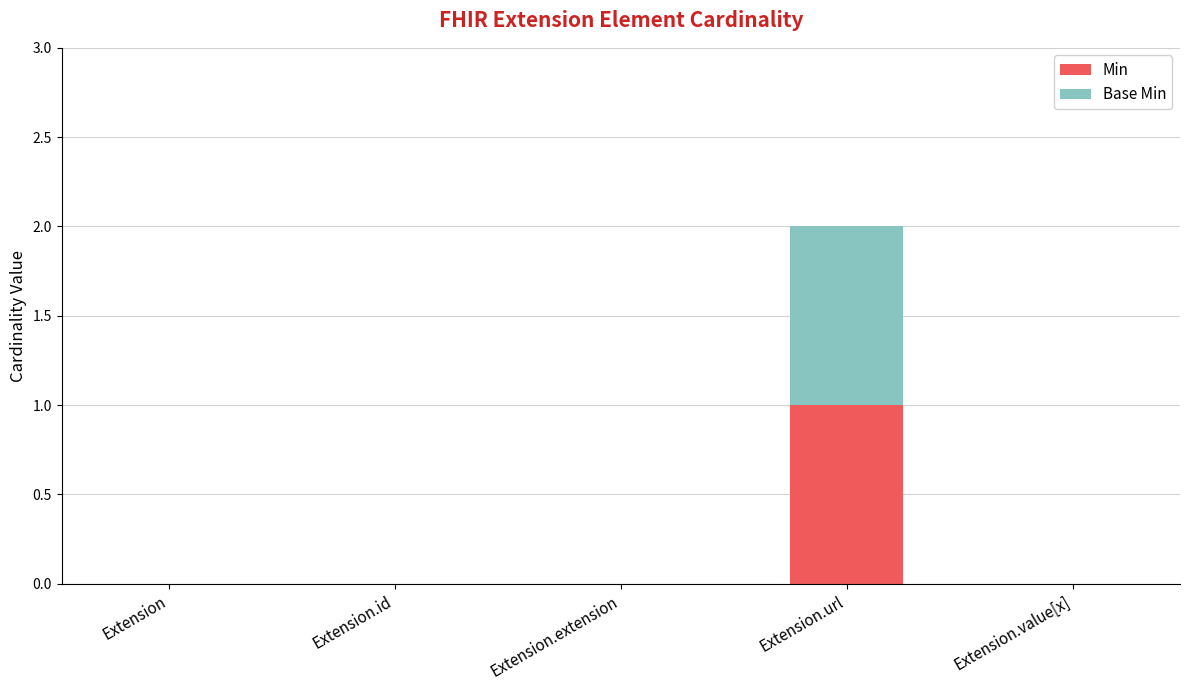

Does the chart contain stacked bars?

Yes